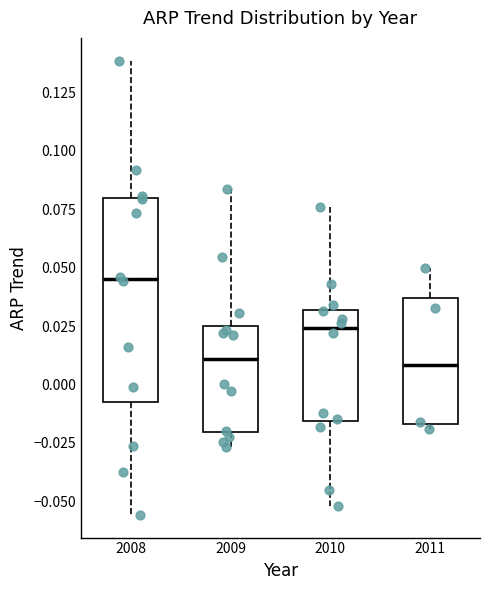

Which box is the tallest, from its lower edge to its upper edge?

2008